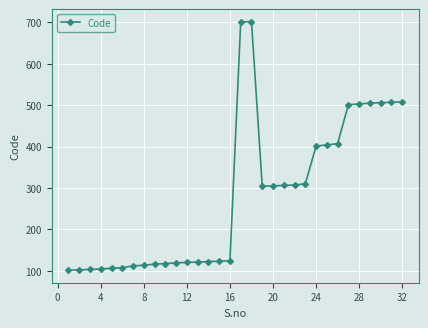

What is the difference between the maximum and minimum values?

601